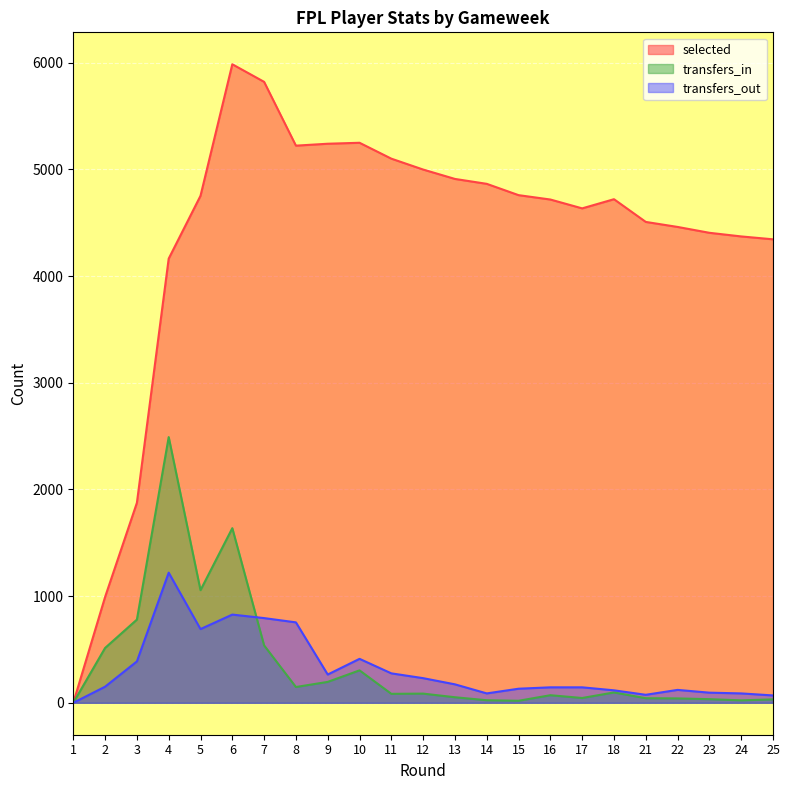

Reading left to right, what are all the values shown in this chart?

selected: 0	992	1875	4164	4753	5986	5821	5223	5241	5250	5101	4999	4911	4865	4759	4718	4635	4721	4508	4461	4406	4372	4345
transfers_in: 0	514	780	2491	1056	1637	538	148	196	304	84	86	52	24	19	71	45	97	43	41	34	23	32
transfers_out: 0	151	388	1220	691	827	794	754	265	412	276	231	173	88	132	145	145	117	75	121	95	88	69